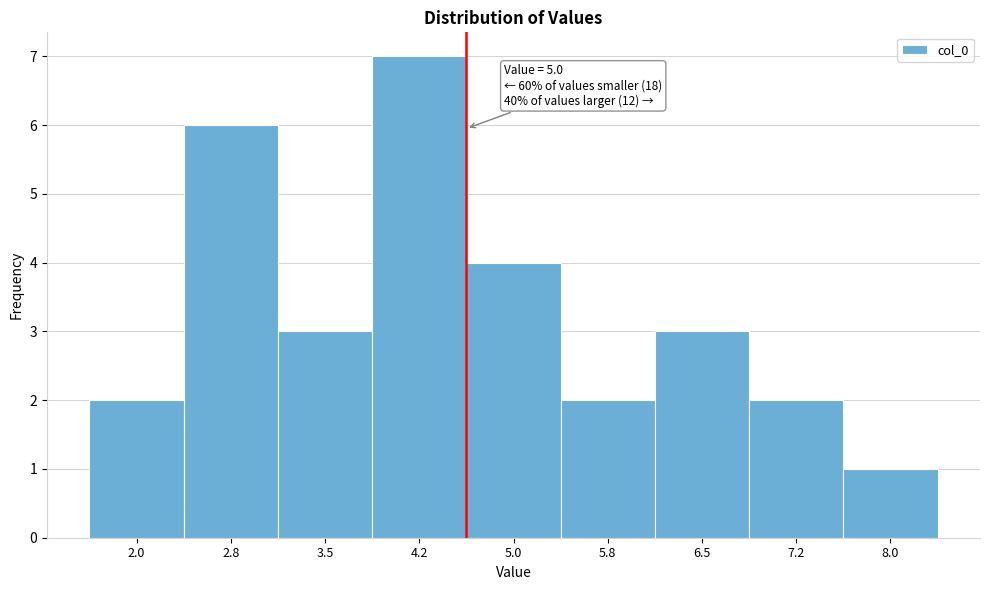

Reading left to right, what are all the values shown in this chart?

2.0=2	2.8=6	3.5=3	4.2=7	5.0=4	5.8=2	6.5=3	7.2=2	8.0=1